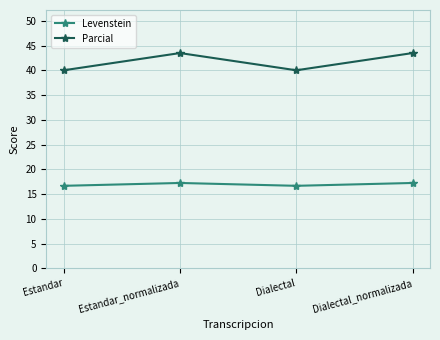

What position from the right is Dialectal_normalizada?

1